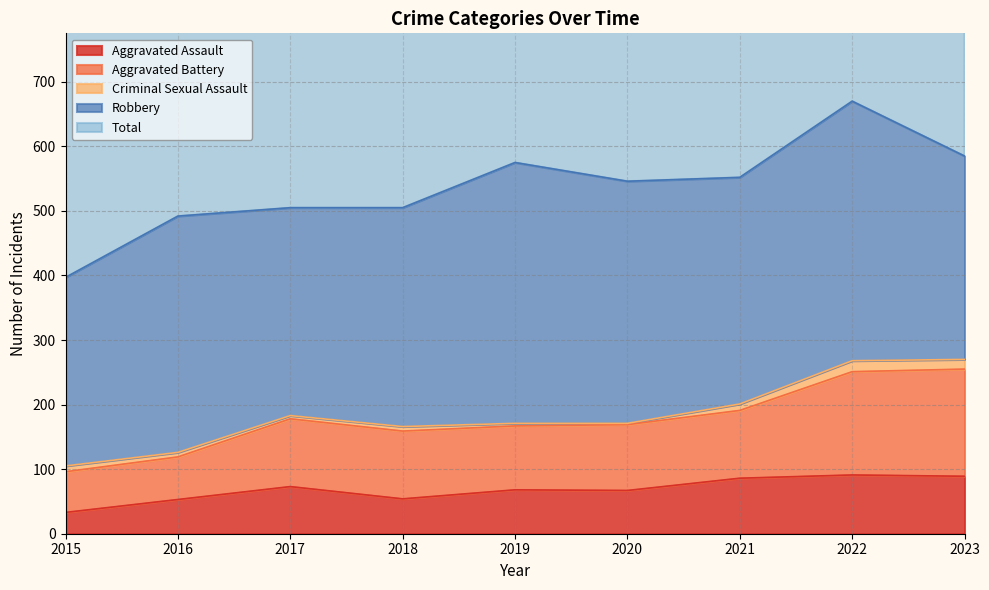

What is the minimum value for Aggravated Assault?

33